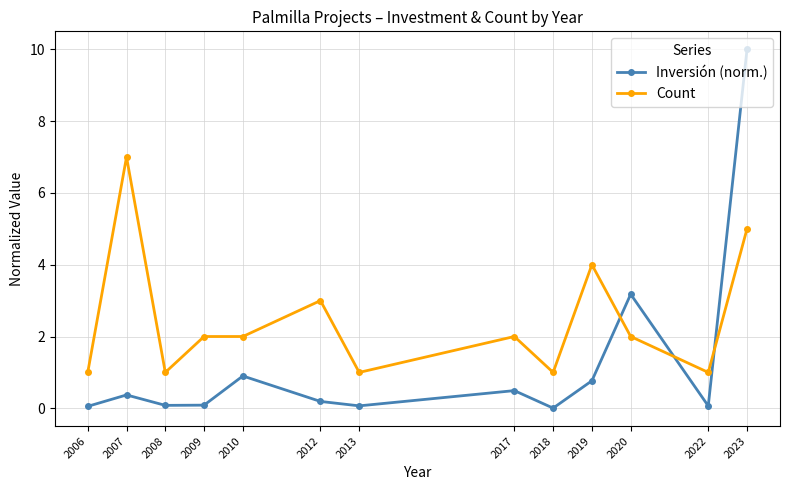

Is the value of Inversión (norm.) at 2010 greater than the value of Count at 2012?

No